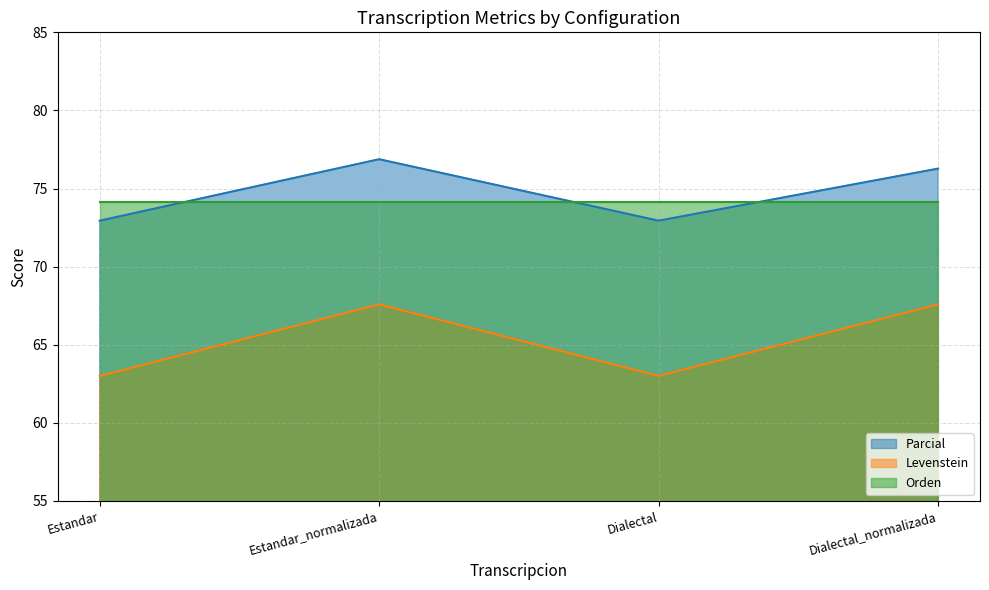

True or false: Parcial has more than 2 interior local peaks.

False